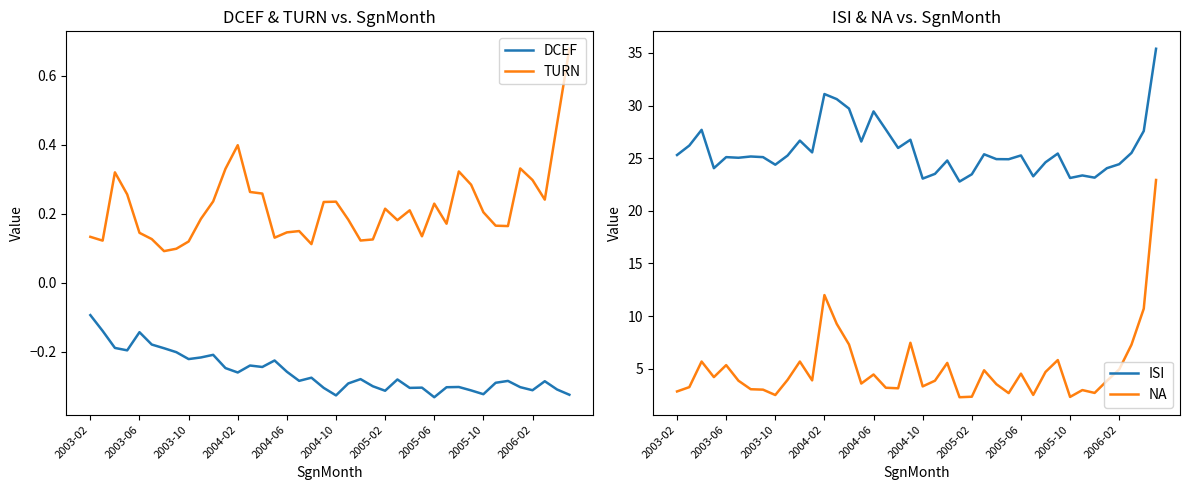

What is the difference between the second highest and second lowest values in the DCEF series?

0.2